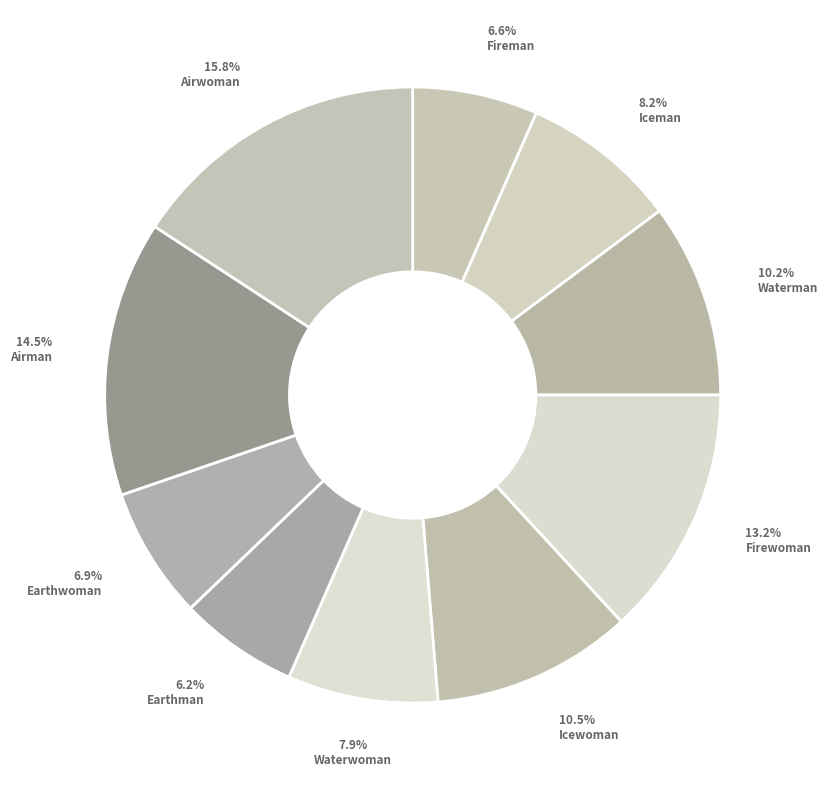

Count the number of slices in the pie.

10